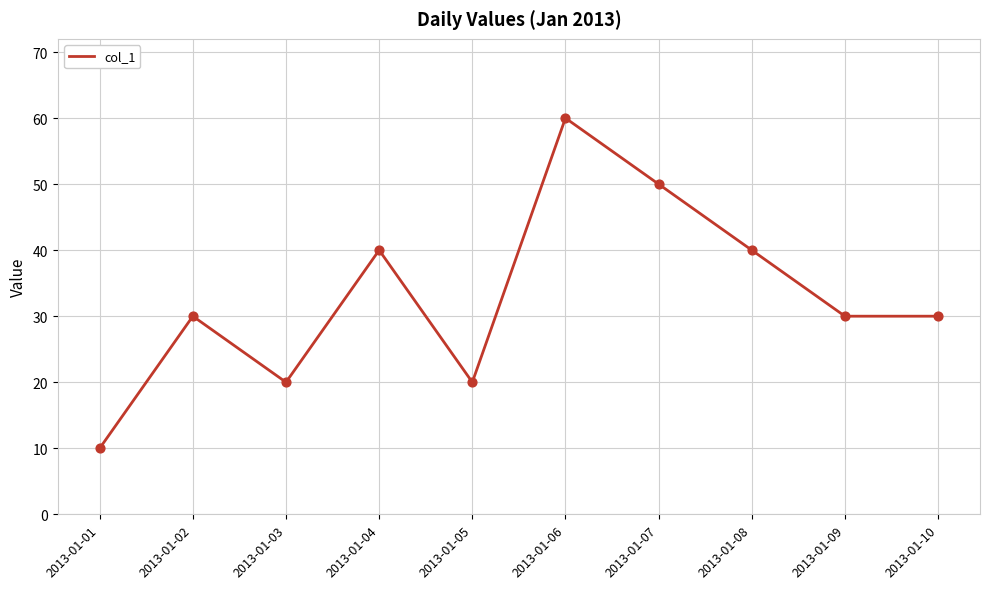

What is the change in value from 2013-01-04 to 2013-01-10?

-10